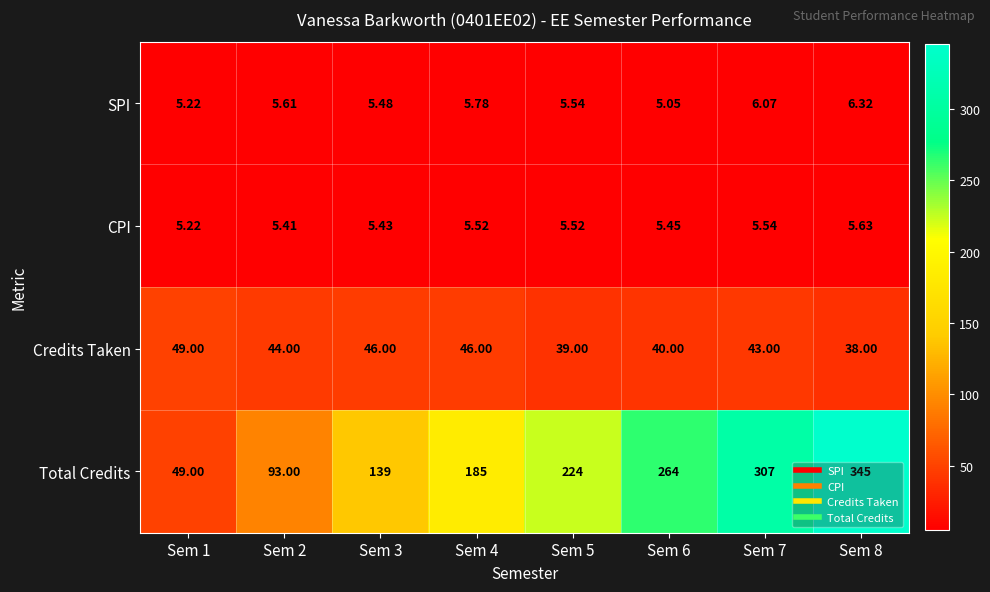

Rank the series at Sem 5 from highest to lowest value.

Total Credits, Credits Taken, SPI, CPI